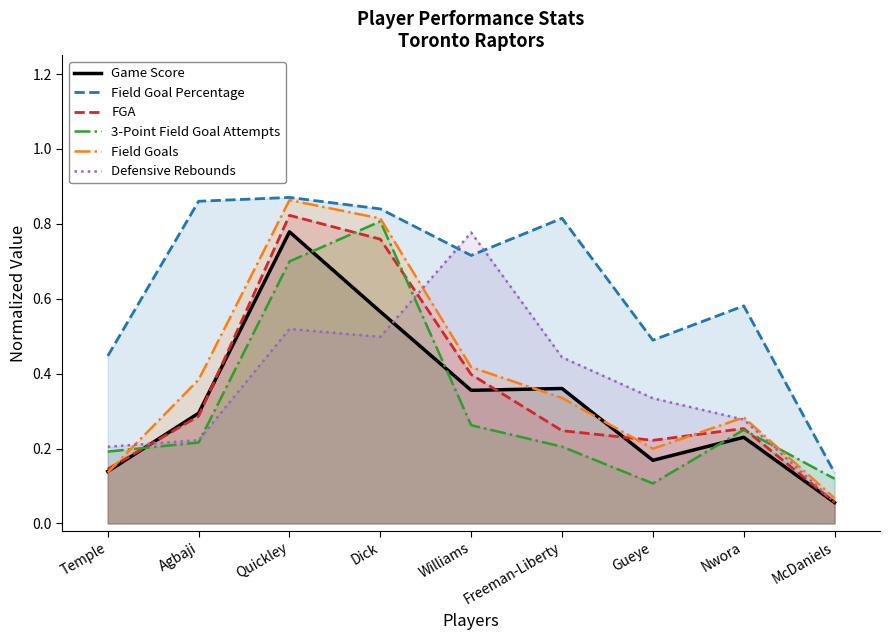

The FGA series shows 0.4 at Freeman-Liberty. True or false?

False